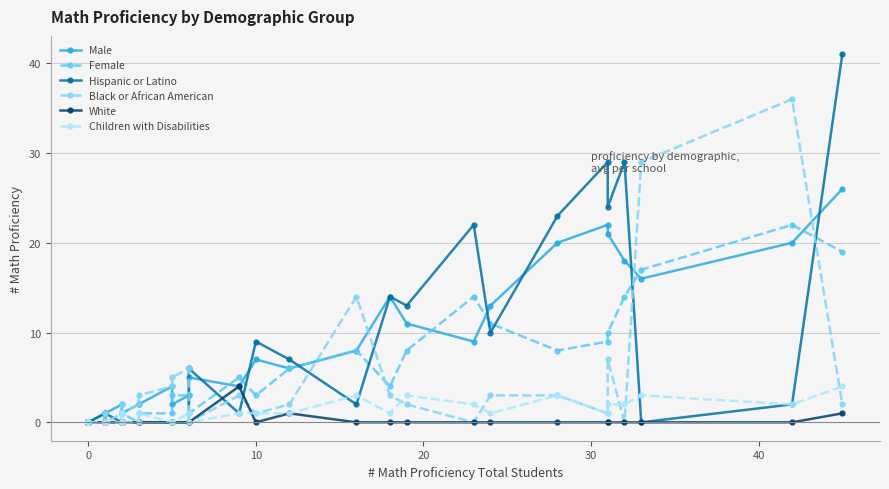

How many interior local peaks does the White series have?

2